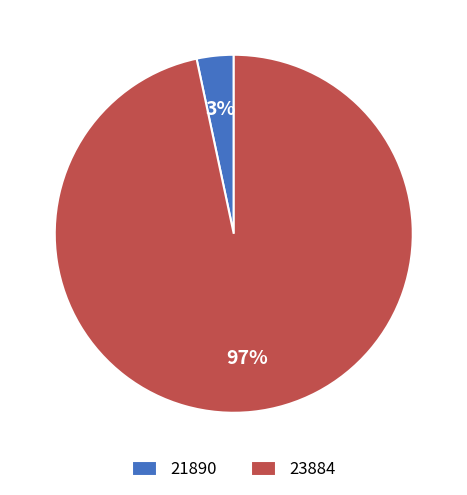

Which slice is the smallest?

21890